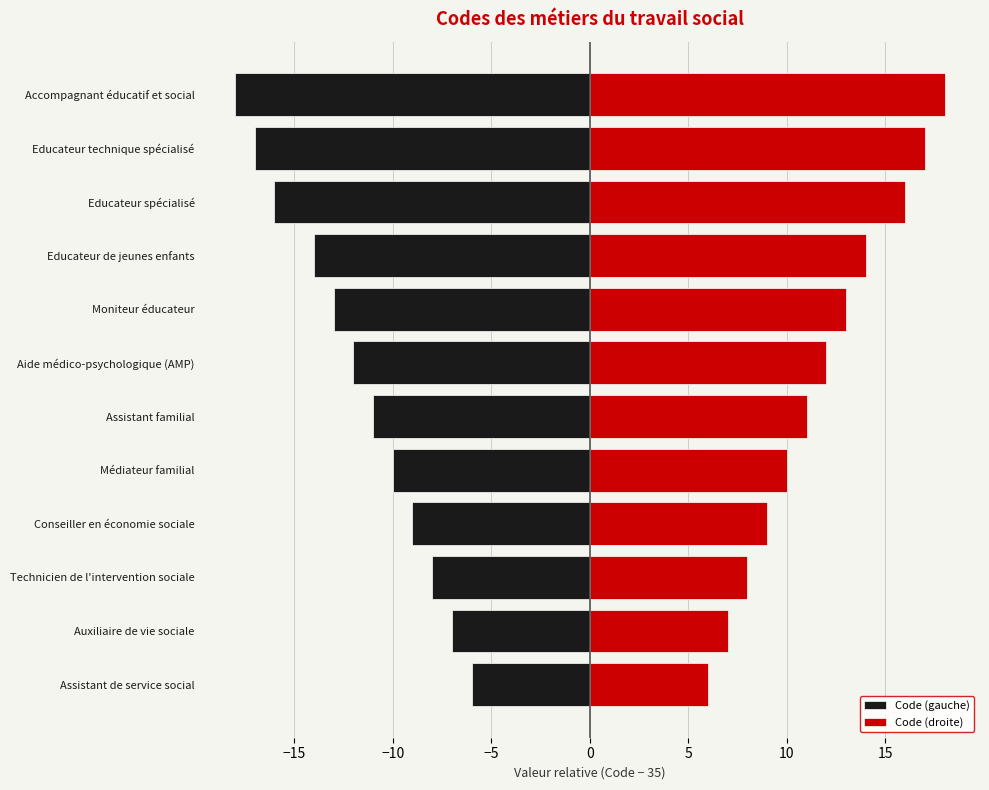

Which series changed the most between Assistant de service social and Moniteur éducateur?

Code (gauche)